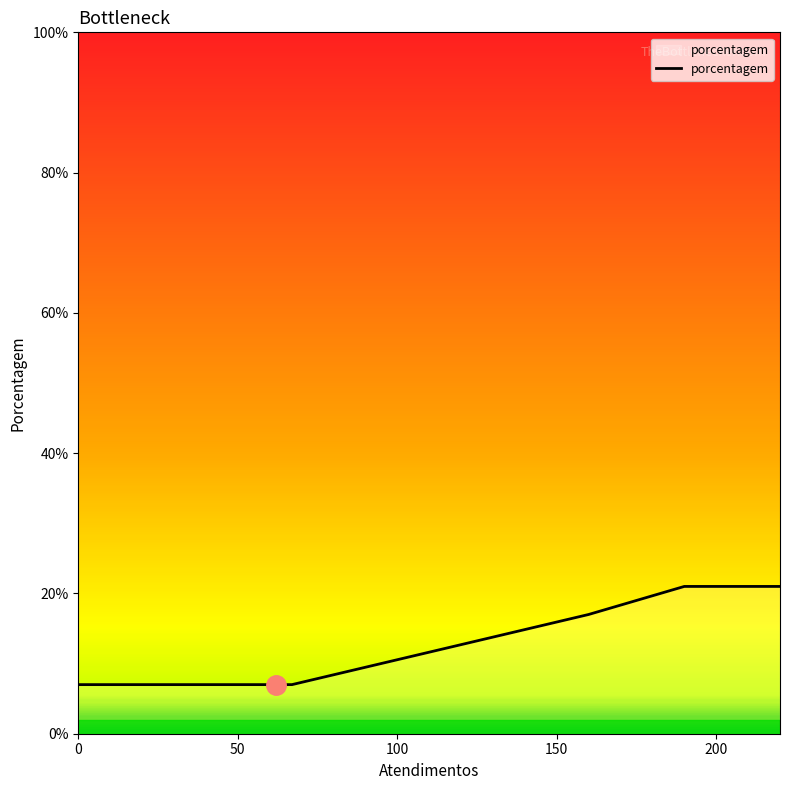

What is the difference between the maximum and second lowest values?

14